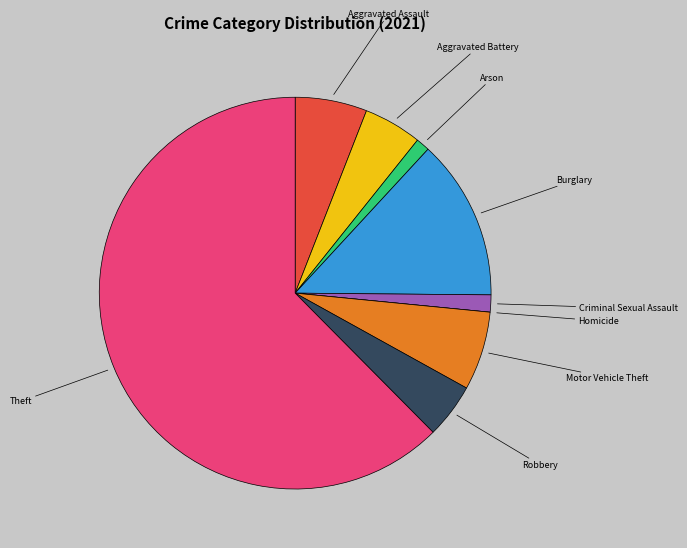

Does any single category account for the majority?

Yes